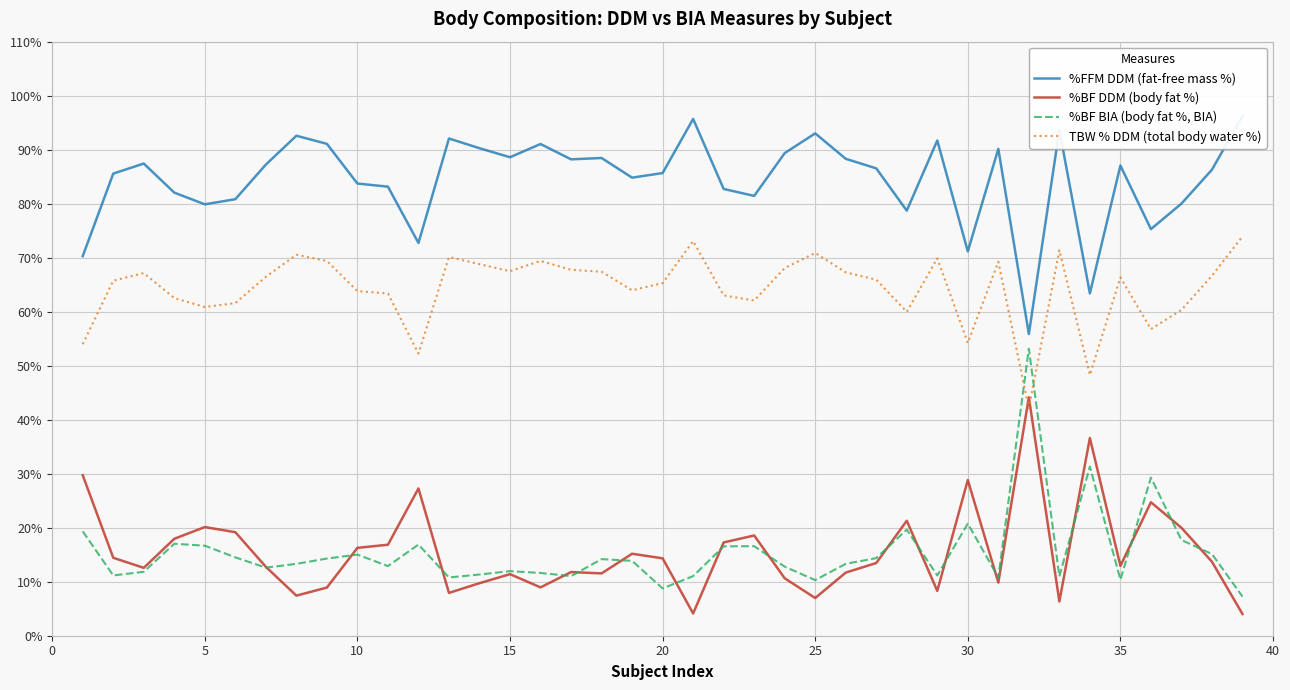

What is the highest value of the %BF DDM (body fat %) series?

44.1